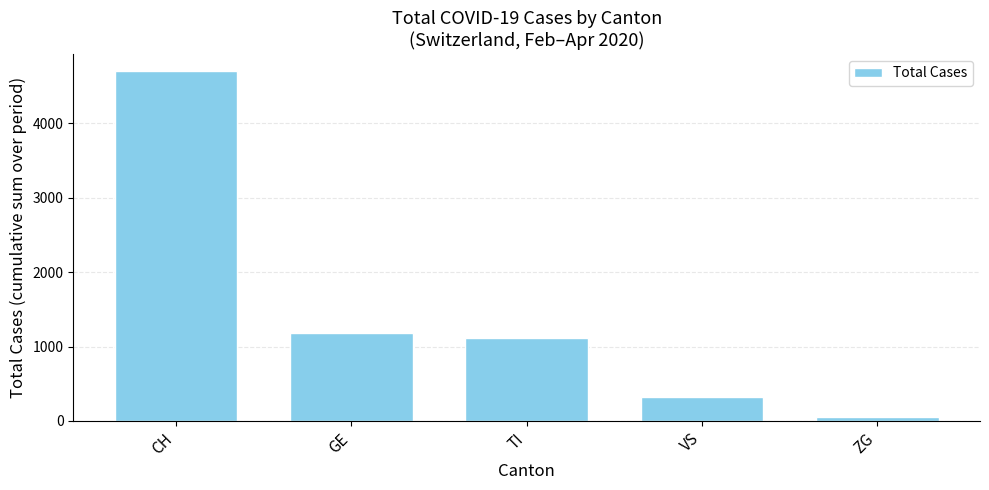

What is the smallest value displayed?

52